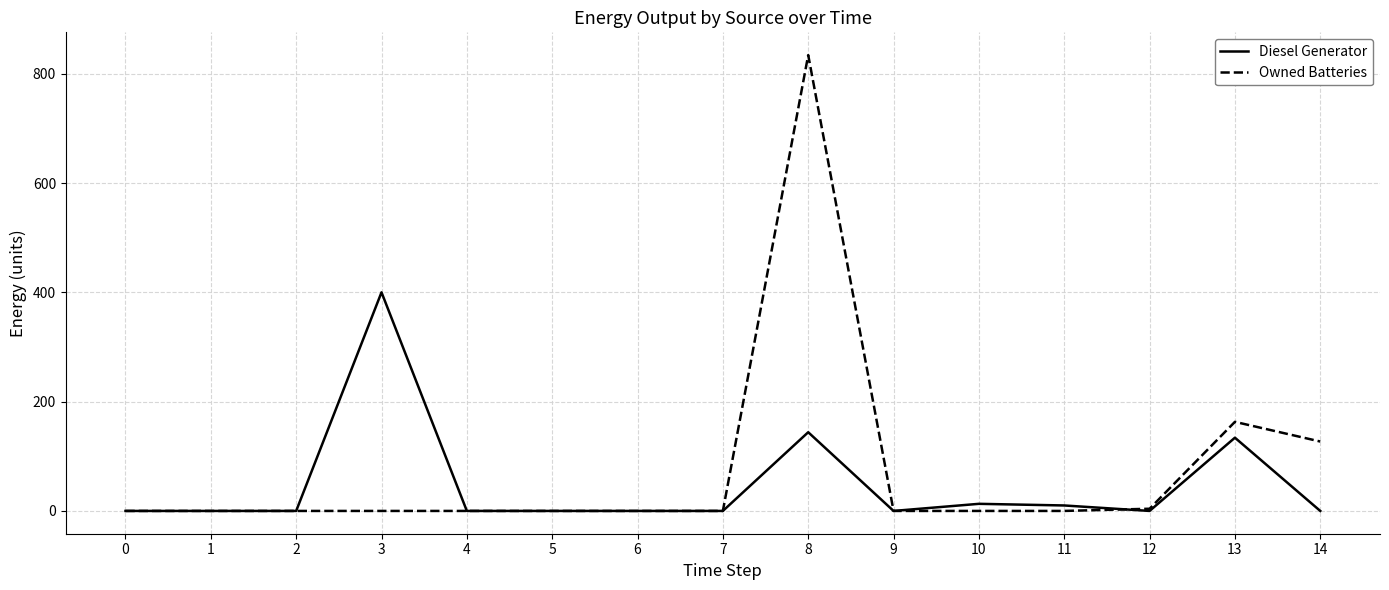

What is the maximum value for Owned Batteries?

834